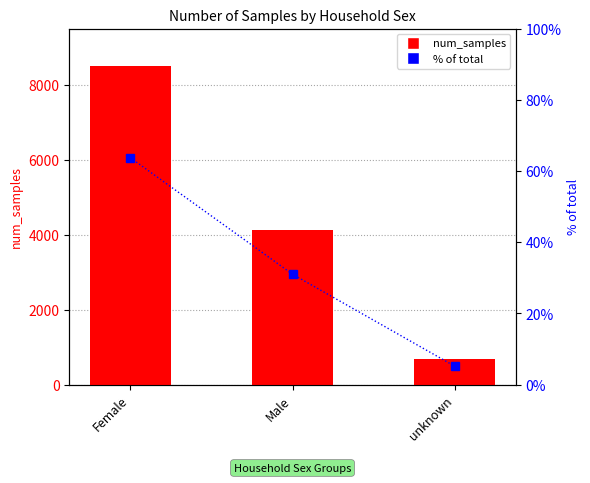

Where does the num_samples series first go above 4134?

Female